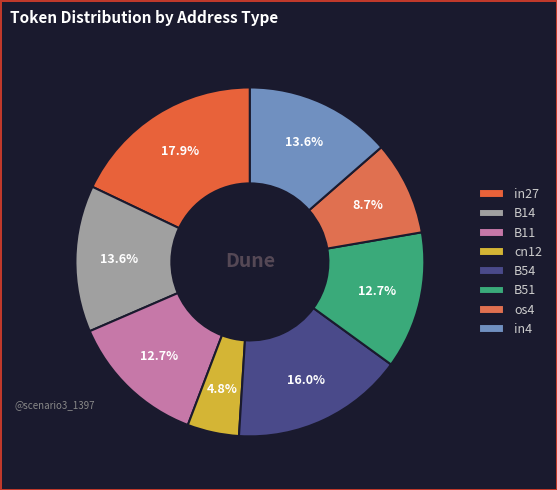

The B14 slice represents 22% of the pie. True or false?

False